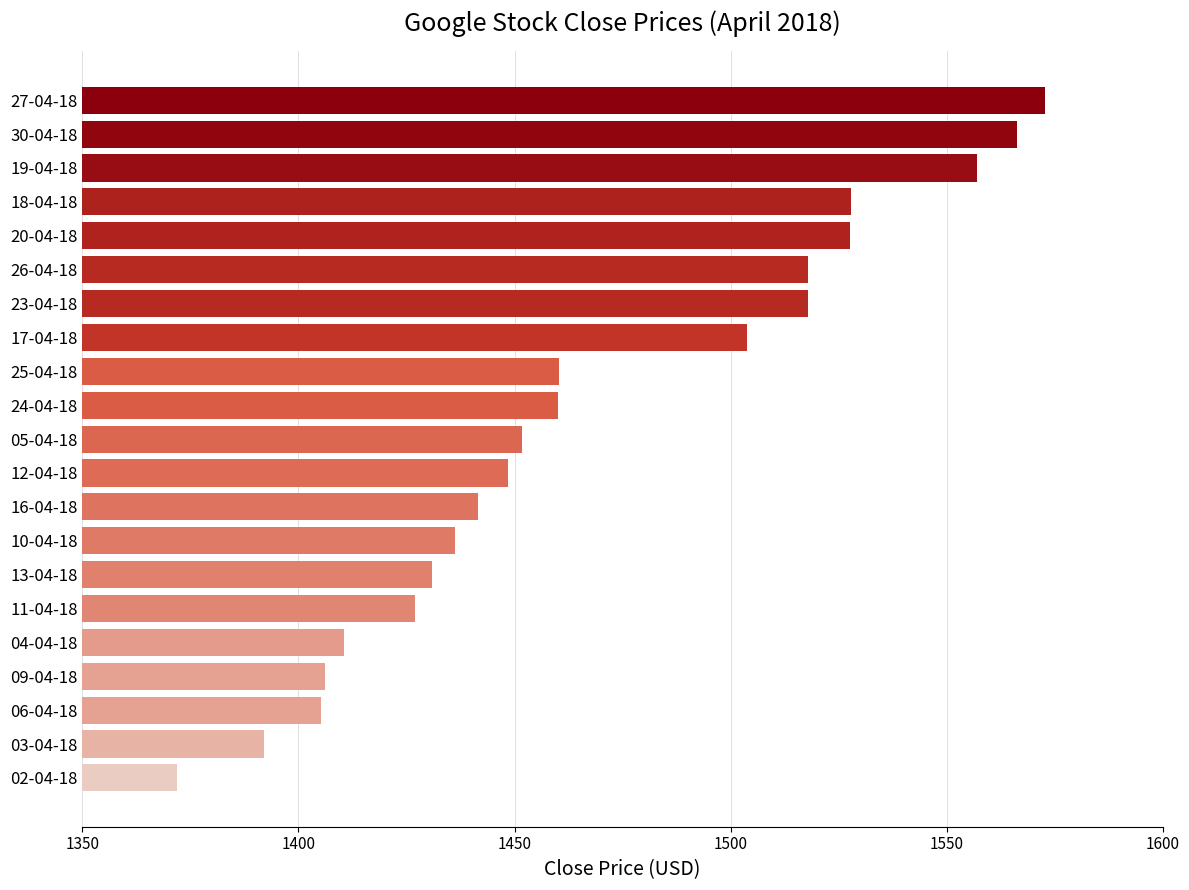

What is the sum of all values?

30832.6